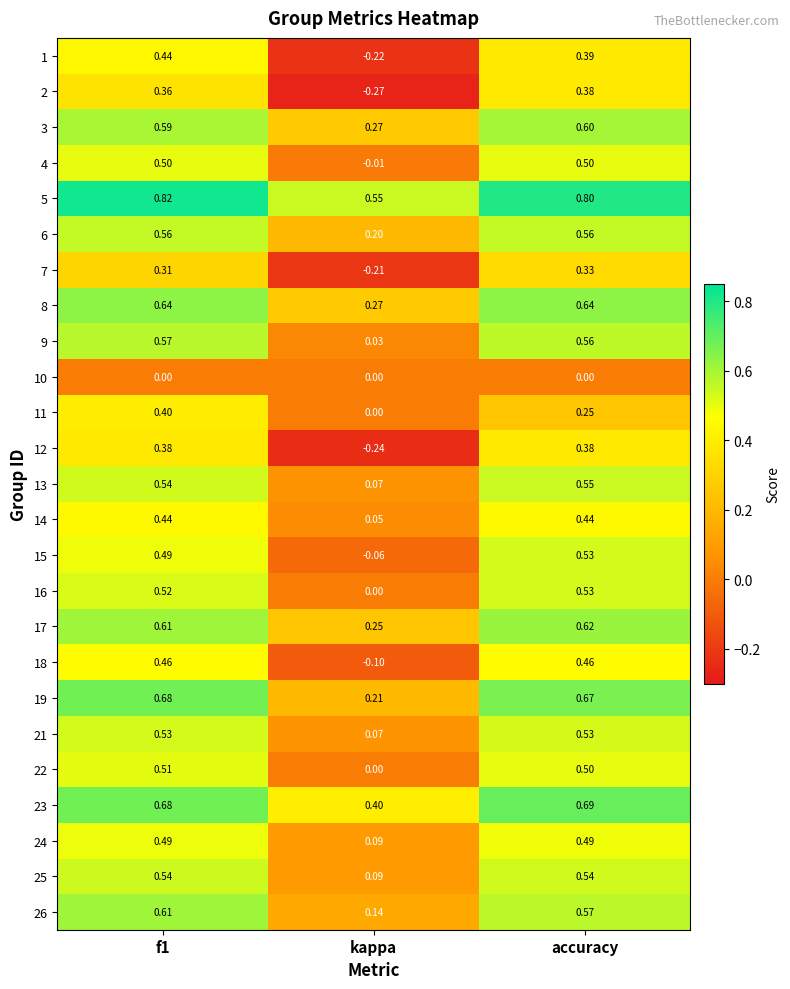

At which label is 6 closest to 0?

kappa